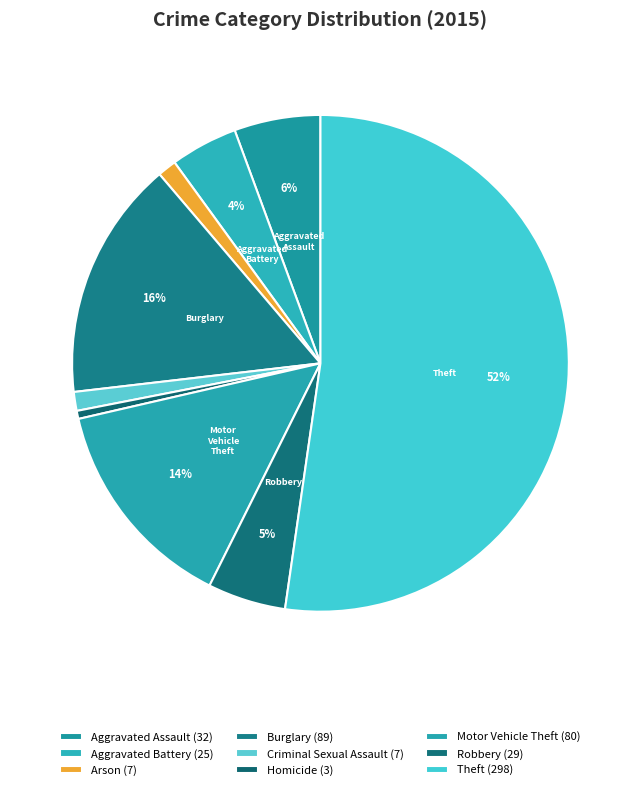

How many slices are in this pie chart?

9